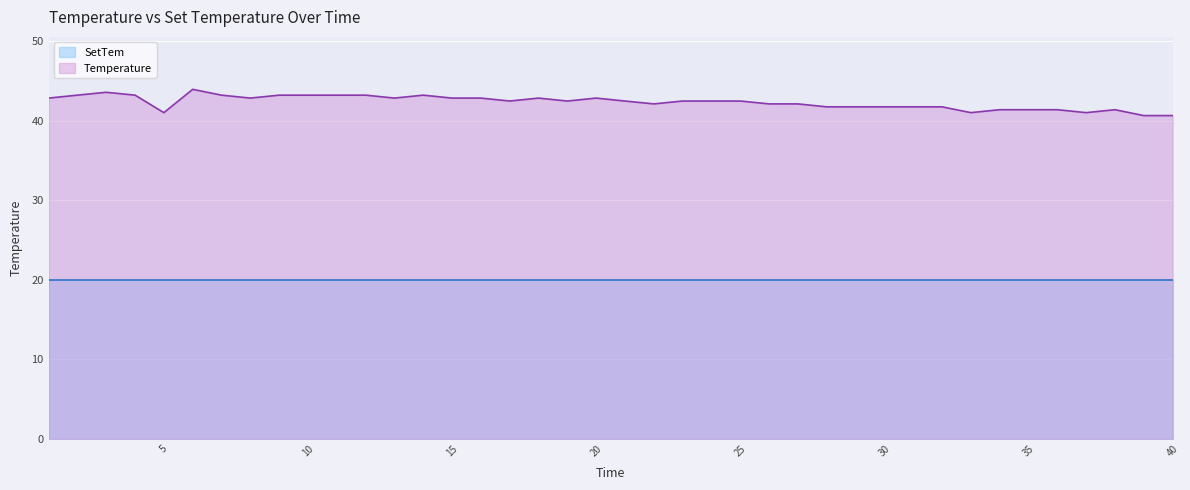

At which category does the data reach its first local peak?

3